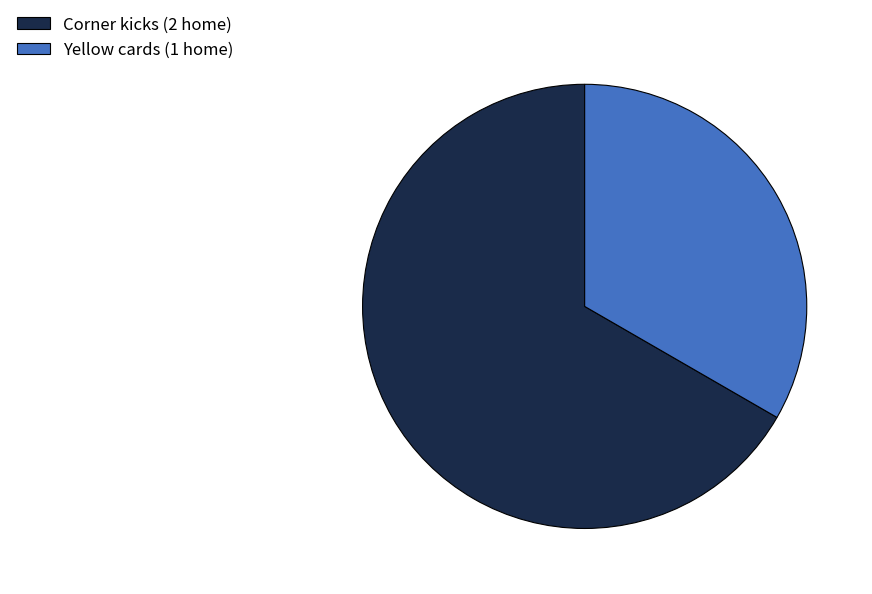

How many segments does this pie chart have?

2